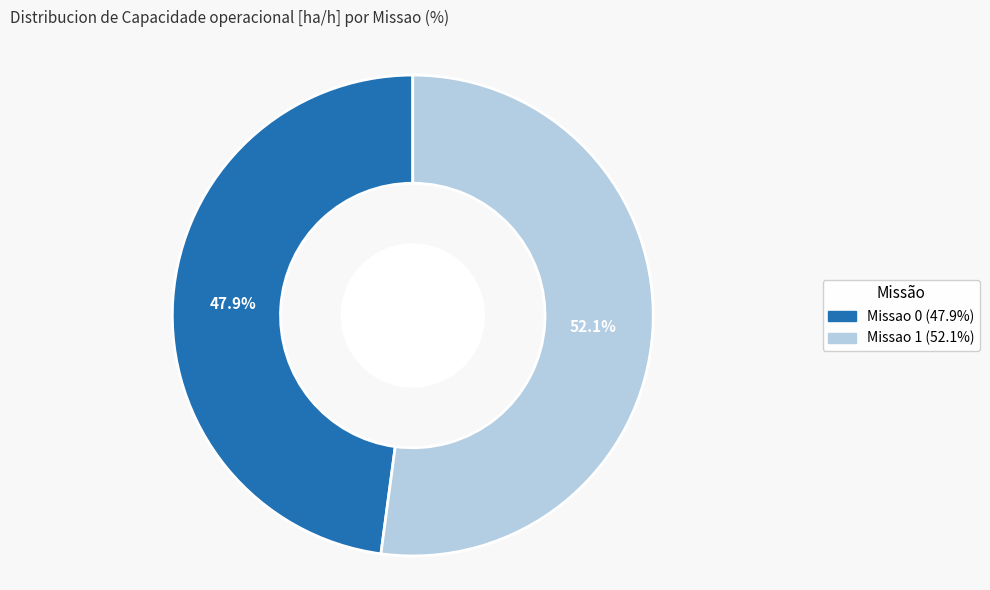

What is the total percentage of Missao 1 and Missao 0?

100.0%